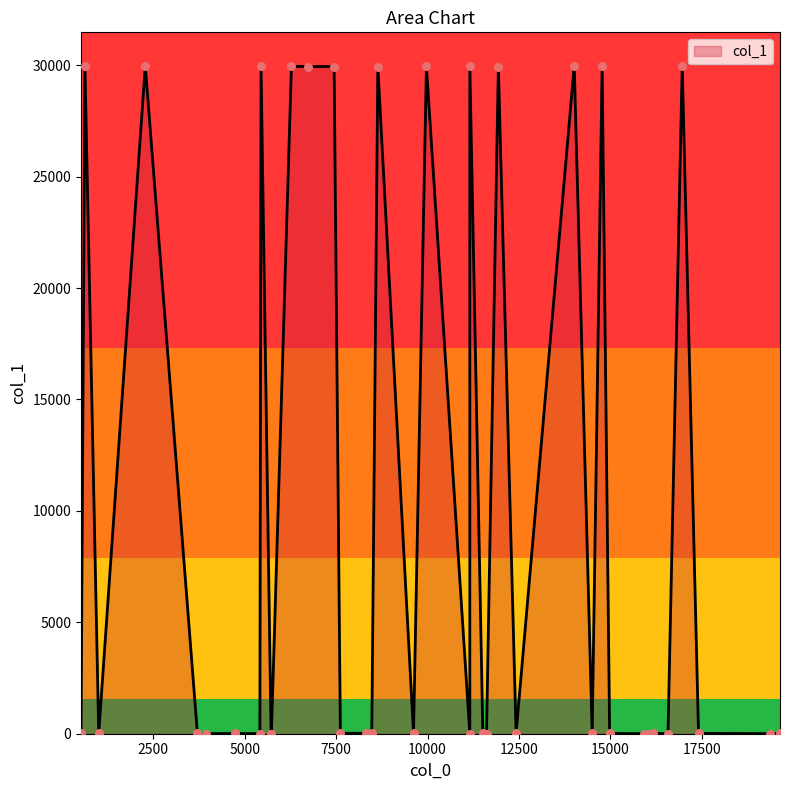

Which has a higher value, 37 or 5?

5